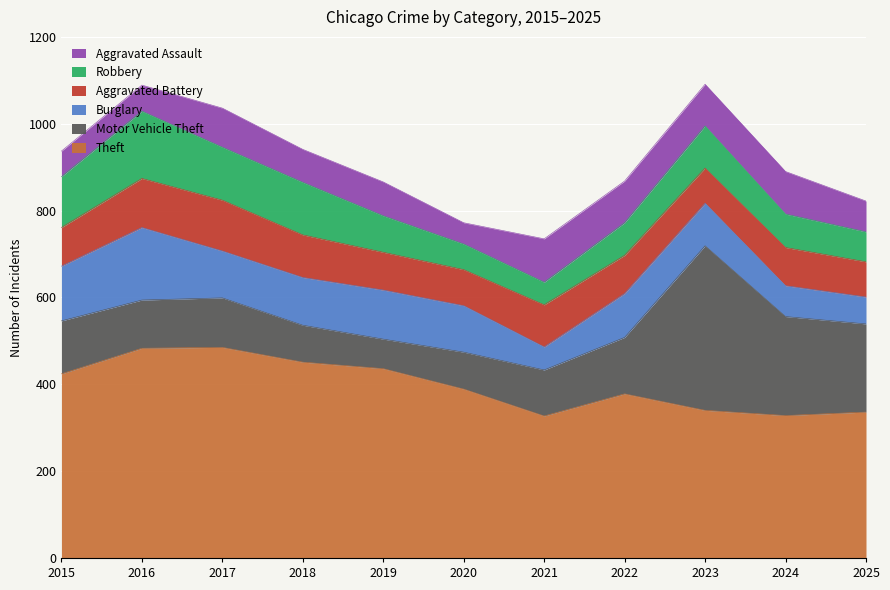

What is the average value of the Aggravated Battery series?

93